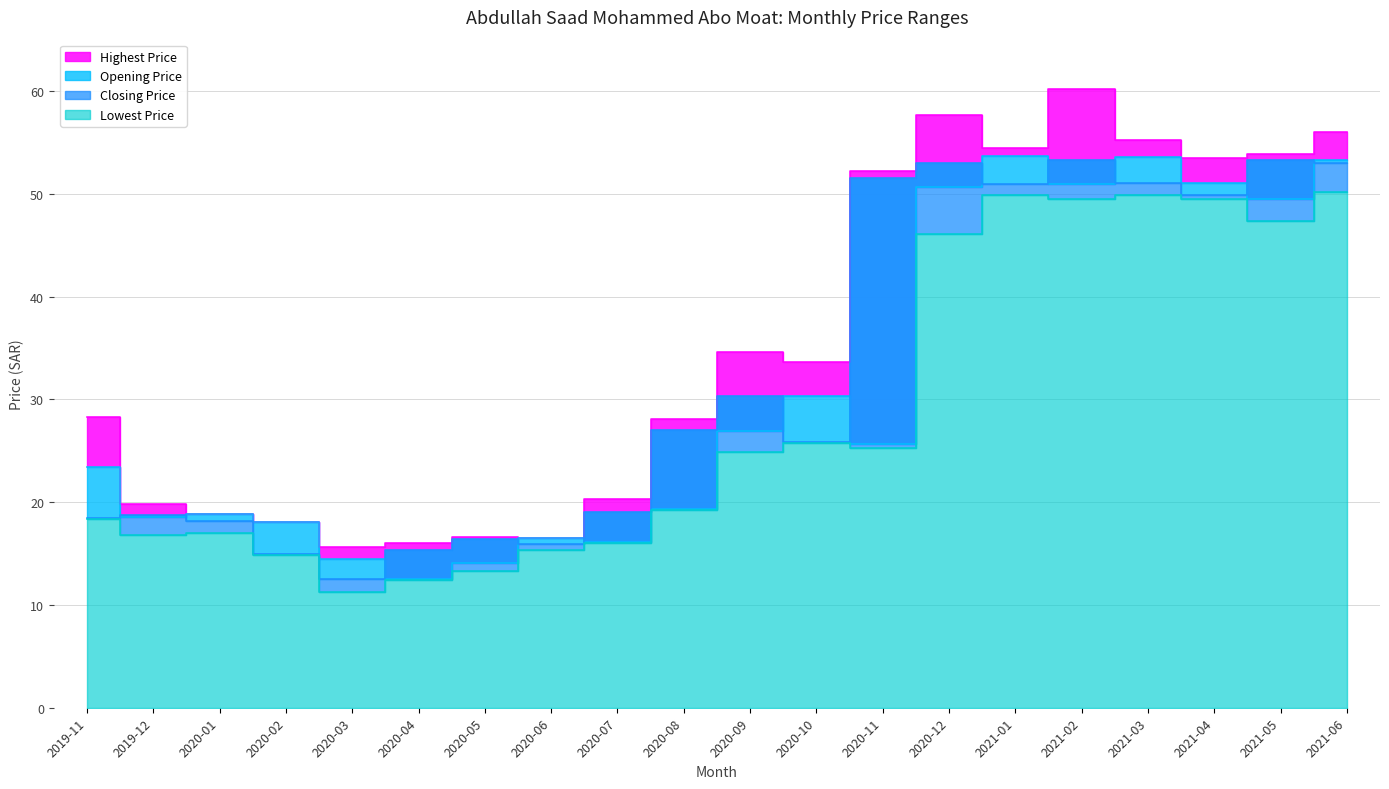

At 2020-04, list the series in order from smallest to largest.

Lowest Price, Opening Price, Closing Price, Highest Price